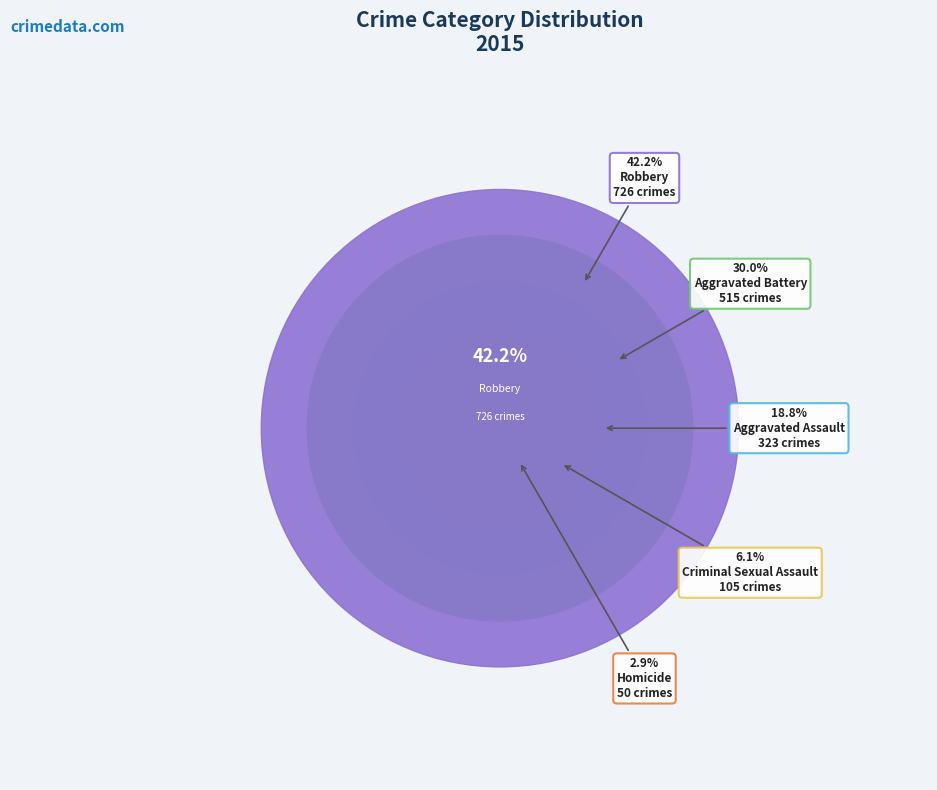

How many slices are in this pie chart?

5